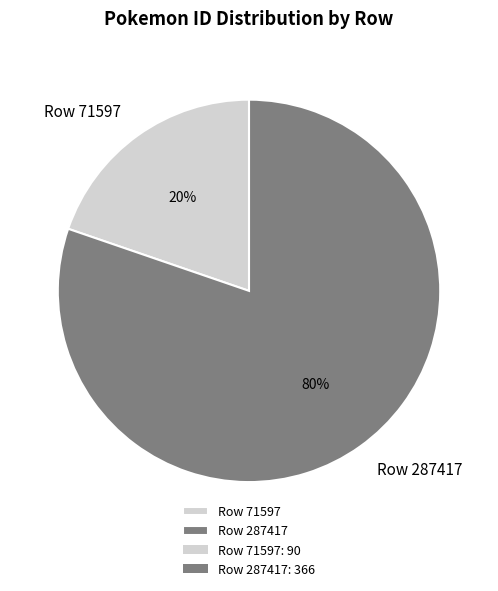

To the nearest percent, what portion does Row 287417 represent?

80%